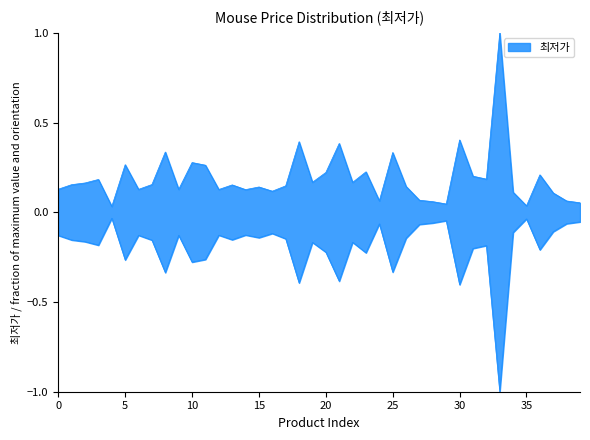

What is the sum of all values?

7.7